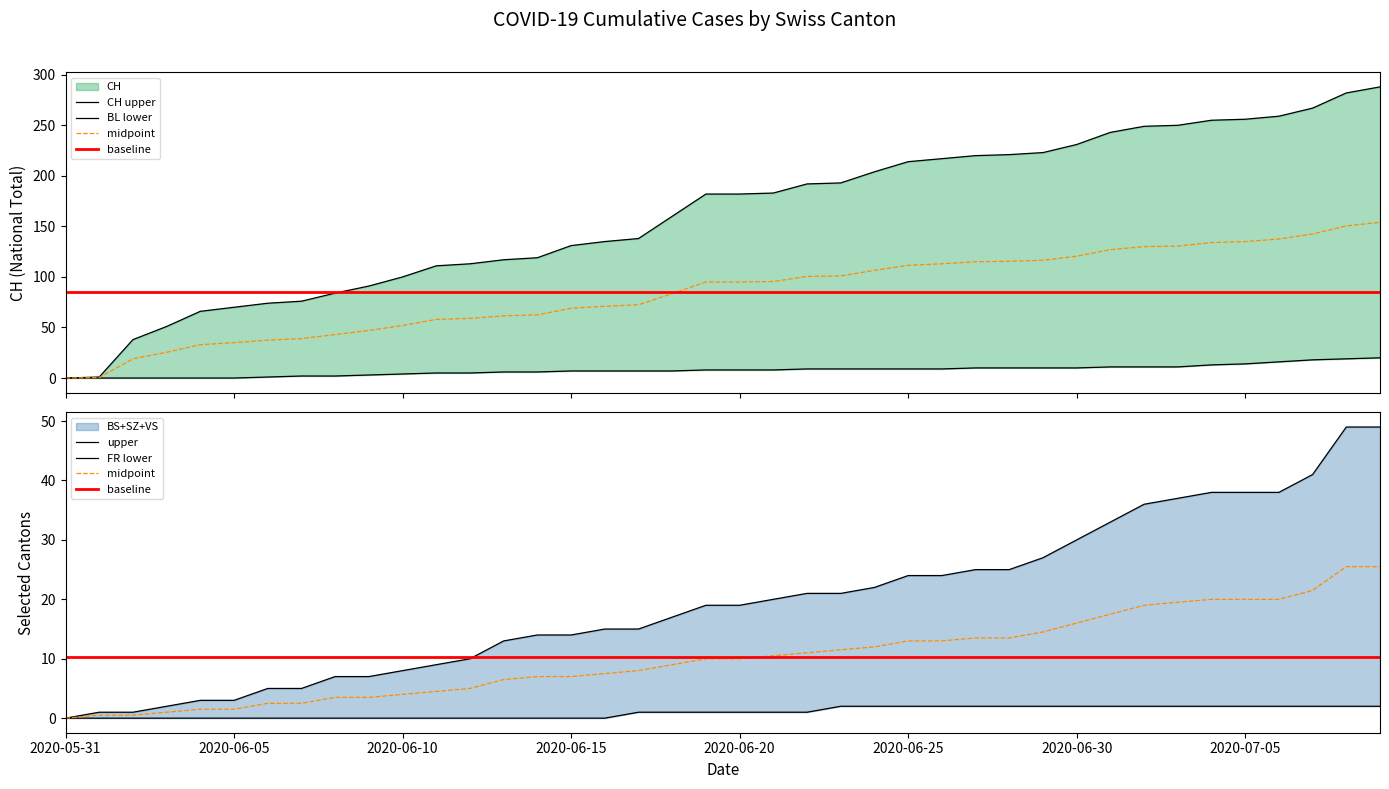

What is the difference between the highest and lowest values at 2020-06-08?

84.0